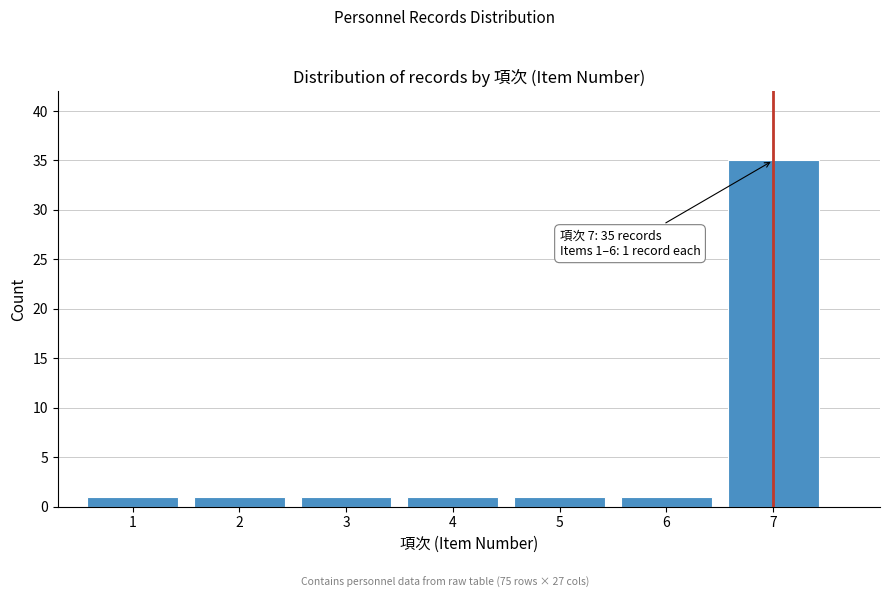

Reading left to right, extract all data points from this chart.

1	1	1	1	1	1	35